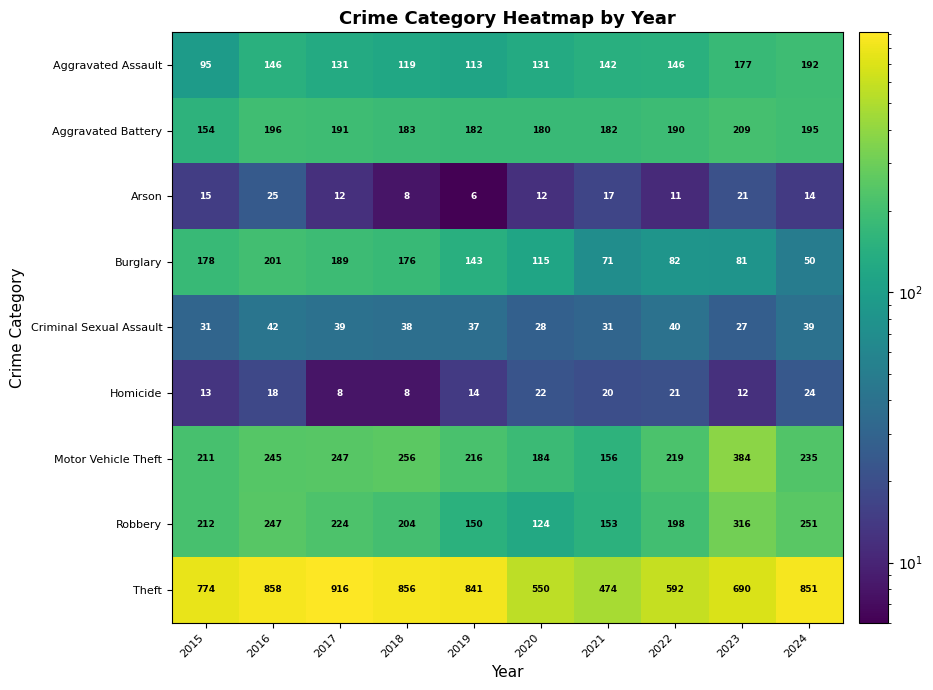

At how many categories does at least one series exceed 54?

10